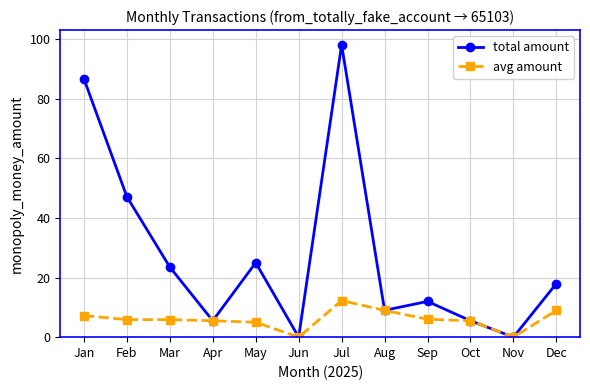

What is the value of the total amount point at the 1st from the left?

86.7